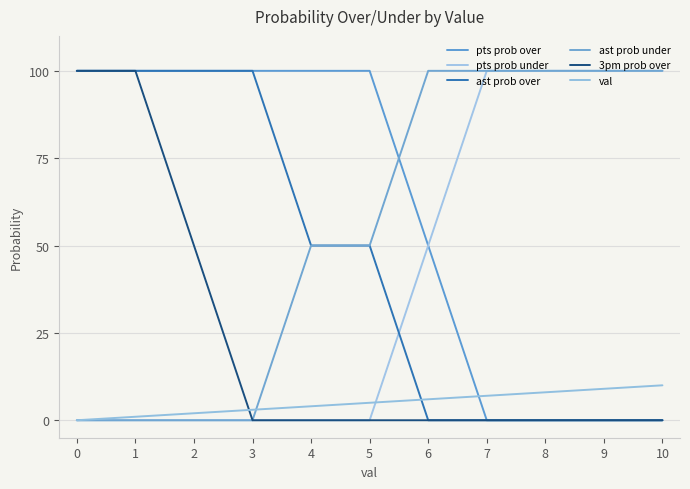

True or false: pts prob over and ast prob over cross at least once.

False